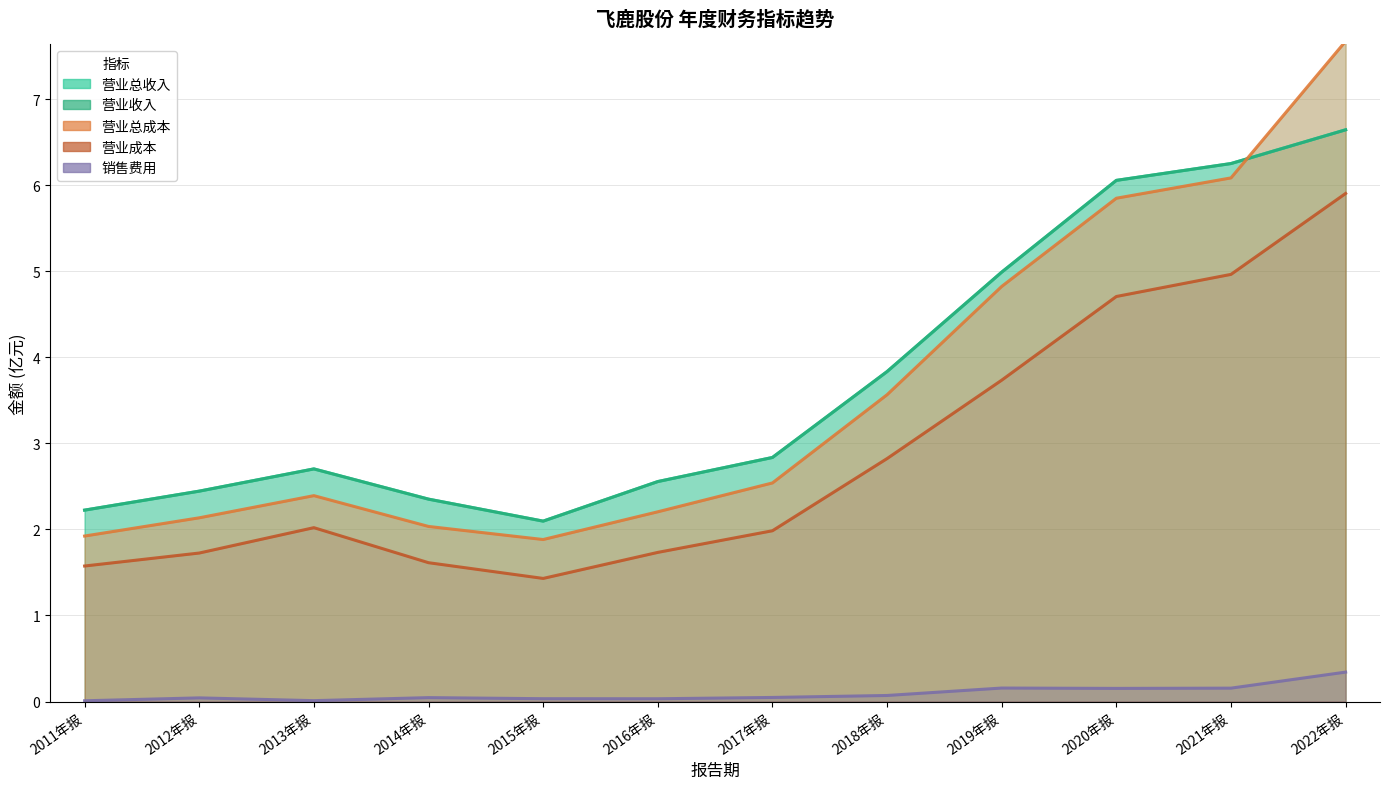

What are all the series names shown in the legend?

营业总收入, 营业收入, 营业总成本, 营业成本, 销售费用